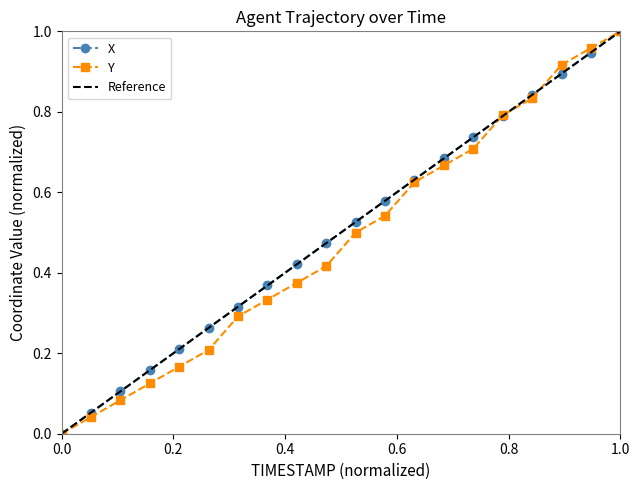

True or false: X has more than 2 points higher than both neighbors.

False